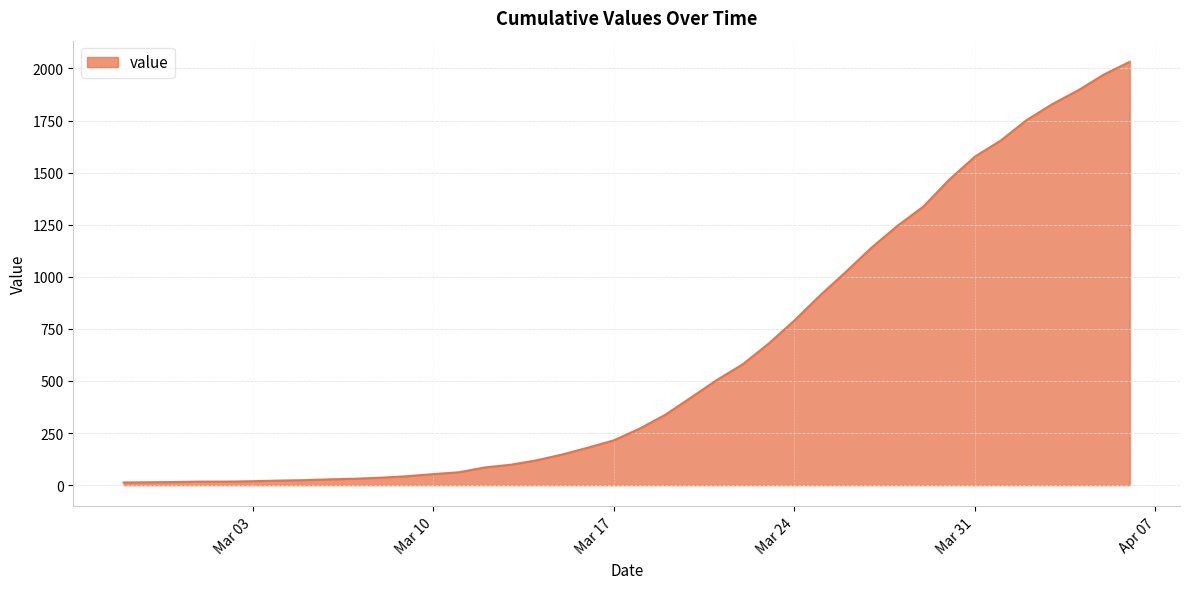

How many lines are shown in the chart?

1